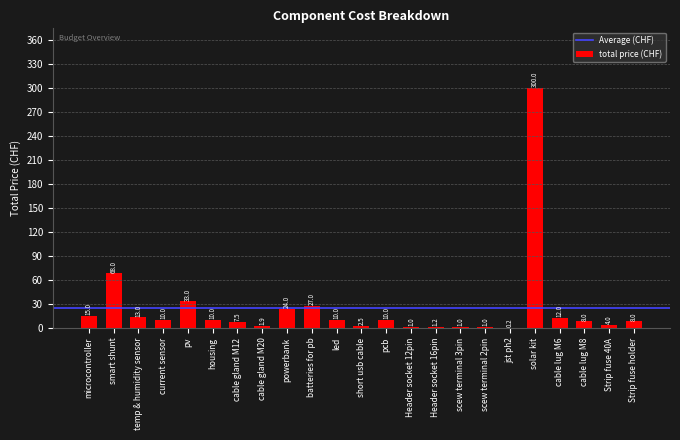

Reading left to right, list all the values displayed in this chart.

microcontroller=15.0	smart shunt=68.0	temp & humidity sensor=13.0	current sensor=10.0	pv=33.0	housing=10.0	cable gland M12=7.5	cable gland M20=1.9	powerbank=24.0	batteries for pb=27.0	led=10.0	short usb cable=2.5	pcb=10.0	Header socket 12pin=1.0	Header socket 16pin=1.2	scew terminal 3pin=1.0	scew terminal 2pin=1.0	jst ph2=0.2	solar kit=300.0	cable lug M6=12.0	cable lug M8=8.0	Strip fuse 40A=4.0	Strip fuse holder=8.0